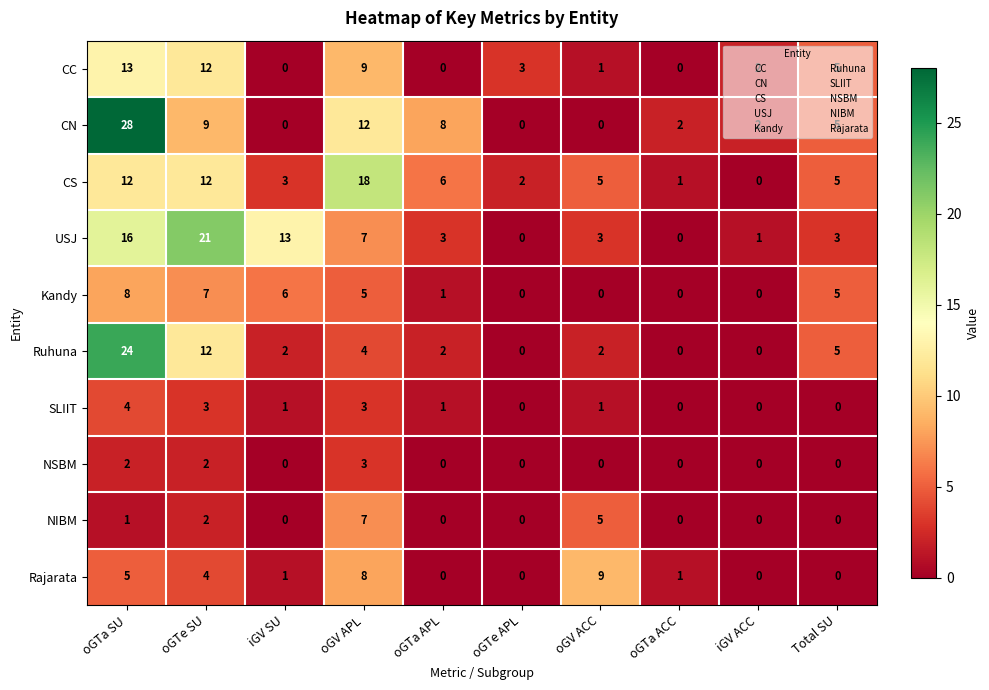

What is the spread (max minus min) of values at oGV ACC?

9